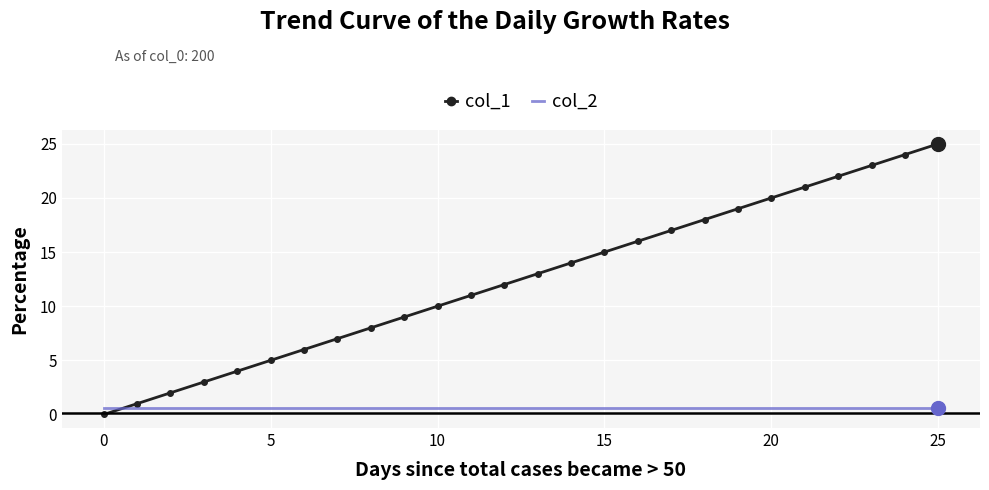

Rank the series by their average value, from lowest to highest.

col_2, col_1